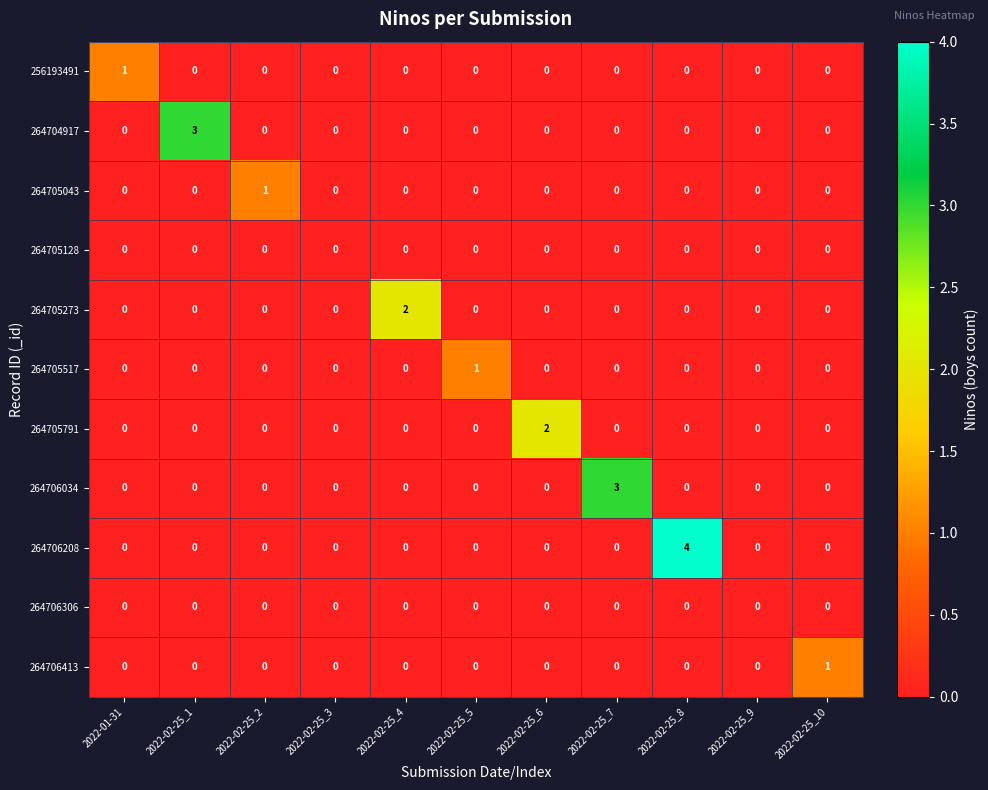

Which series has the largest total across all categories?

264706208